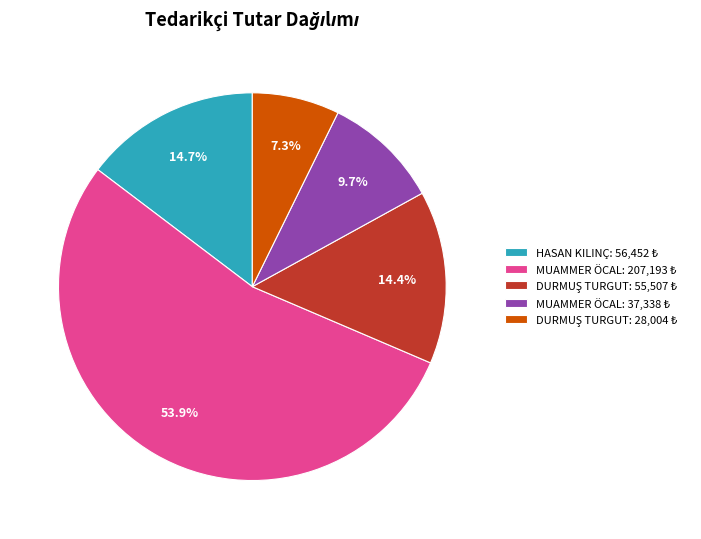

Is there any slice that represents more than half of the pie?

Yes